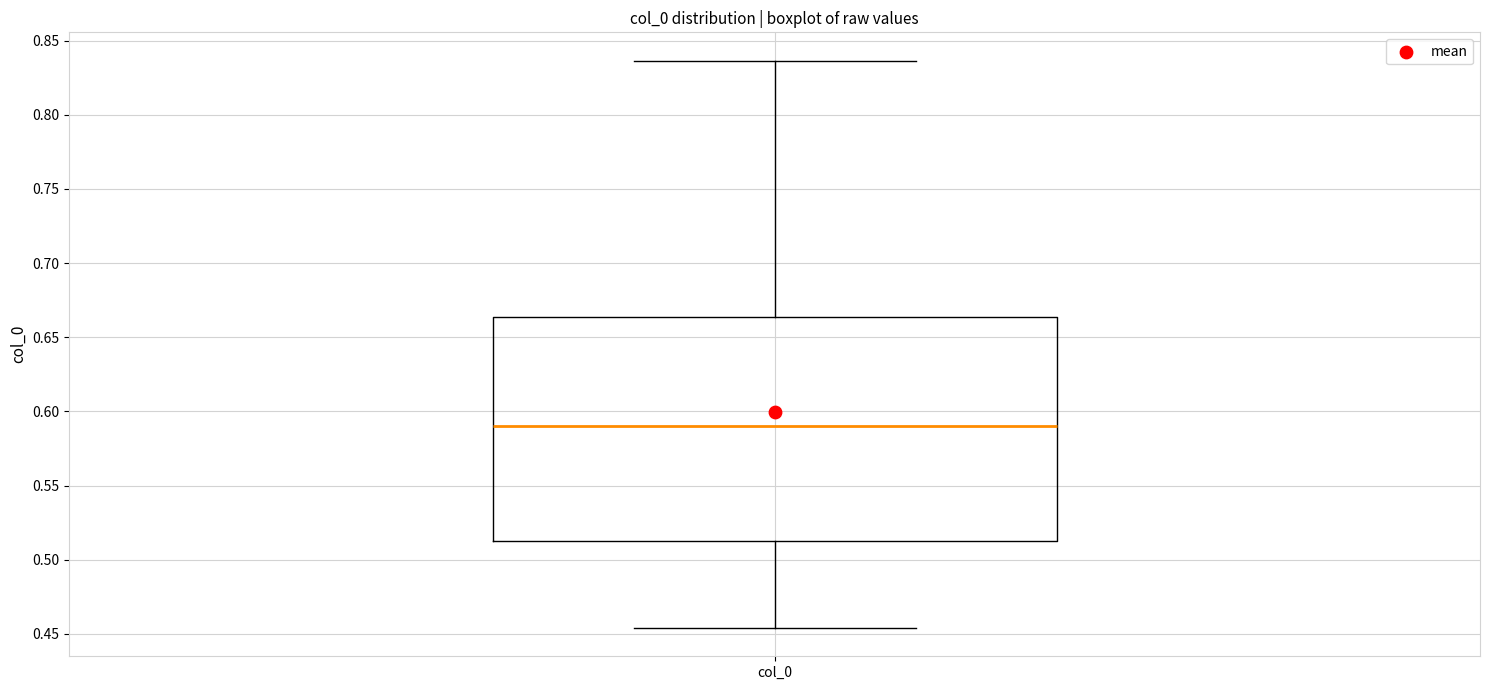

Read this box plot against the y-axis: the position of the median line, the range covered by the box, and the ends of both whiskers. The values are not printed on the chart, so give them approximately, as read against the axis.

median 0.590, box 0.515 to 0.665, whiskers 0.455 to 0.835